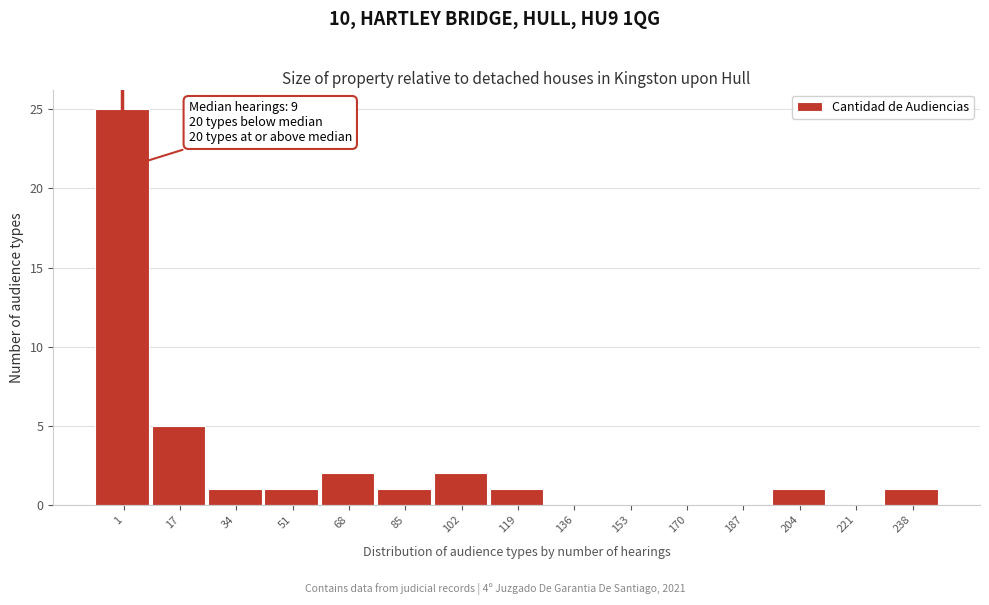

Reading left to right, extract all data points from this chart.

1=25	17=5	34=1	51=1	68=2	85=1	102=2	119=1	136=0	153=0	170=0	187=0	204=1	221=0	238=1